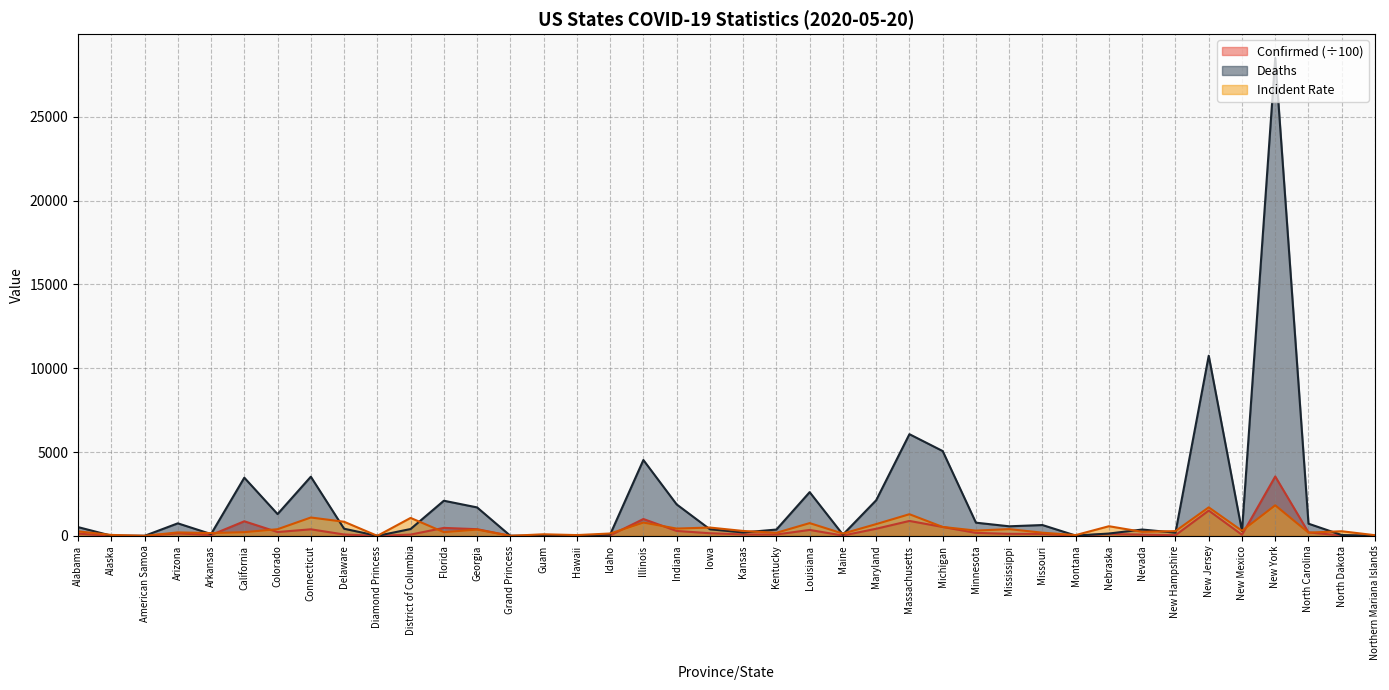

How many series are shown in this chart?

3